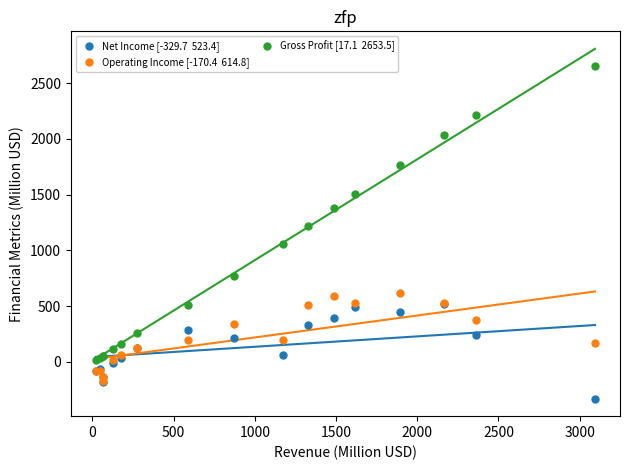

Across all series, what Y value is closest to 1161?

1222.3